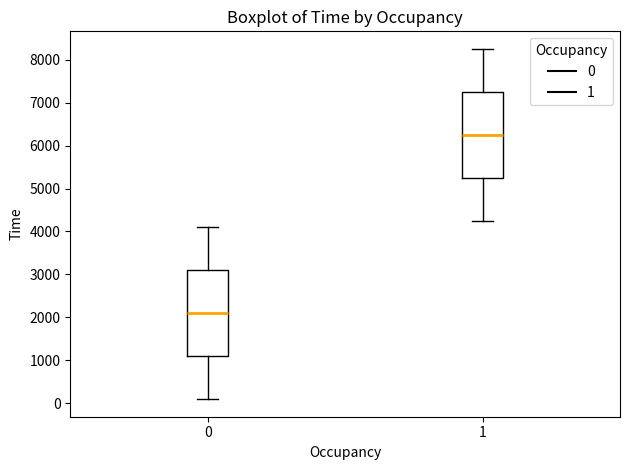

Reading left to right, read every box against the y-axis: the position of its median line, the range the box covers, and the ends of its whiskers. The values are not printed on the chart, so give them approximately, as read against the axis.

0: median 2100, box 1100 to 3100, whiskers 100 to 4100
1: median 6200, box 5200 to 7300, whiskers 4200 to 8300